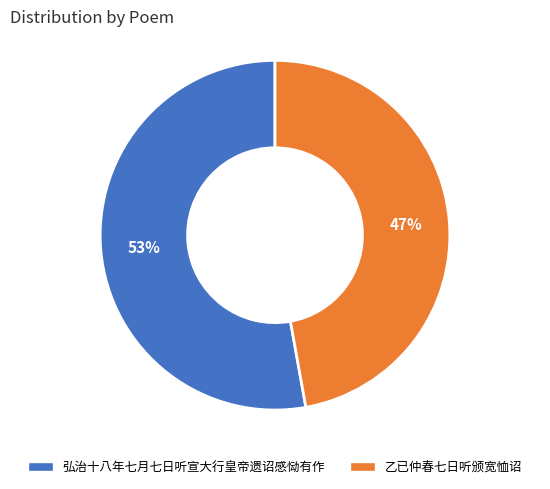

True or false: 乙已仲春七日听颁宽恤诏 accounts for 47% of the total.

True